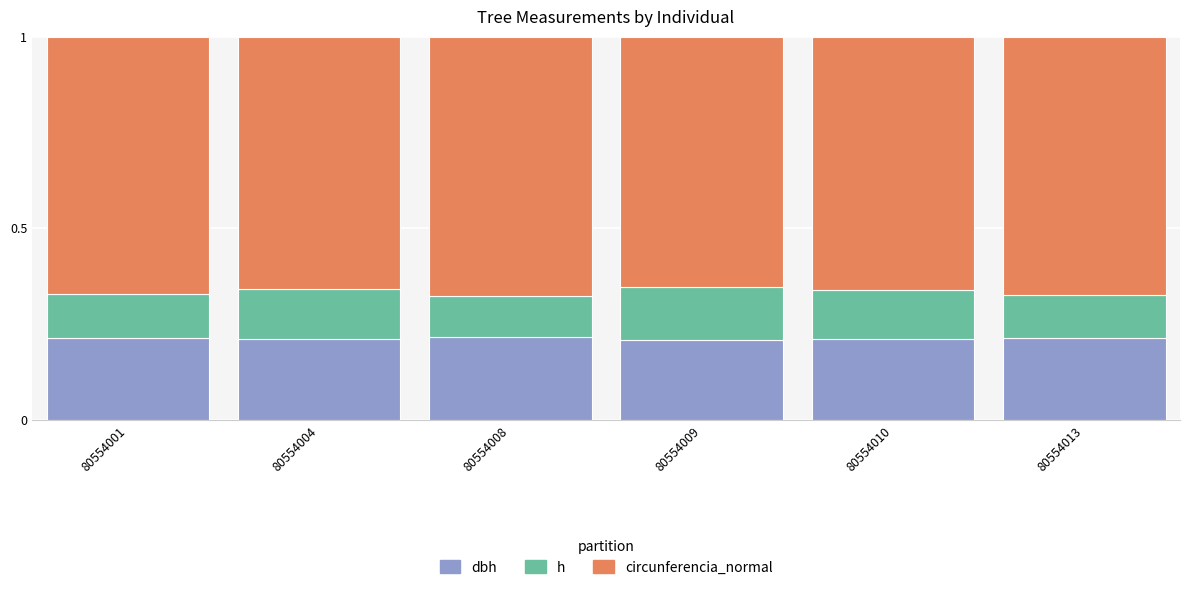

What is the total value across all series at 80554001?

1.0